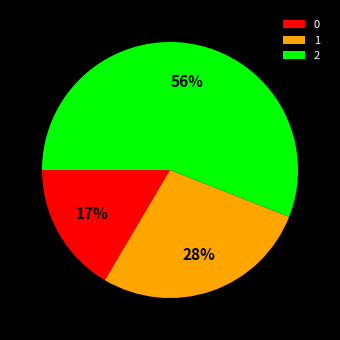

To the nearest percent, what portion does 0 represent?

17%